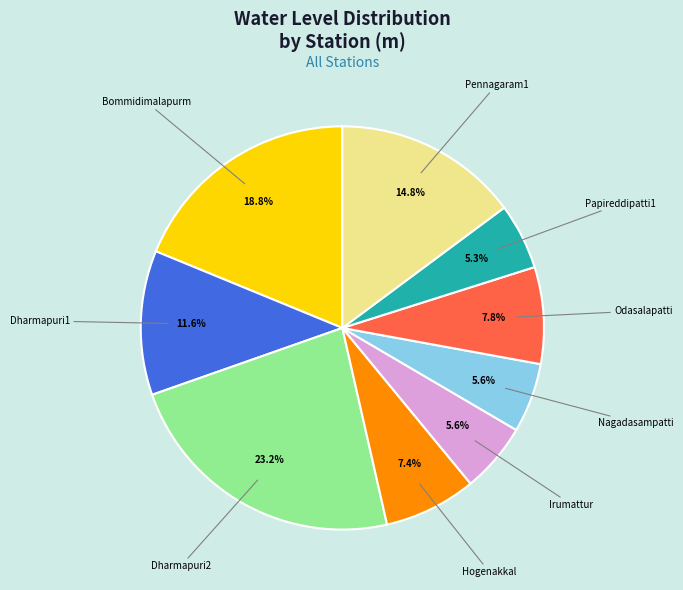

How many slices are in this pie chart?

9